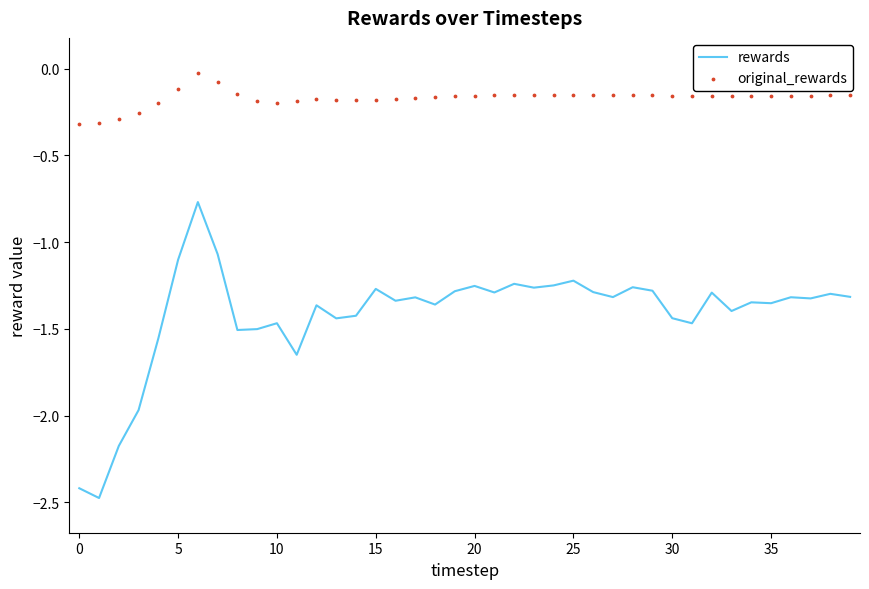

Which series contains the highest Y value?

original_rewards